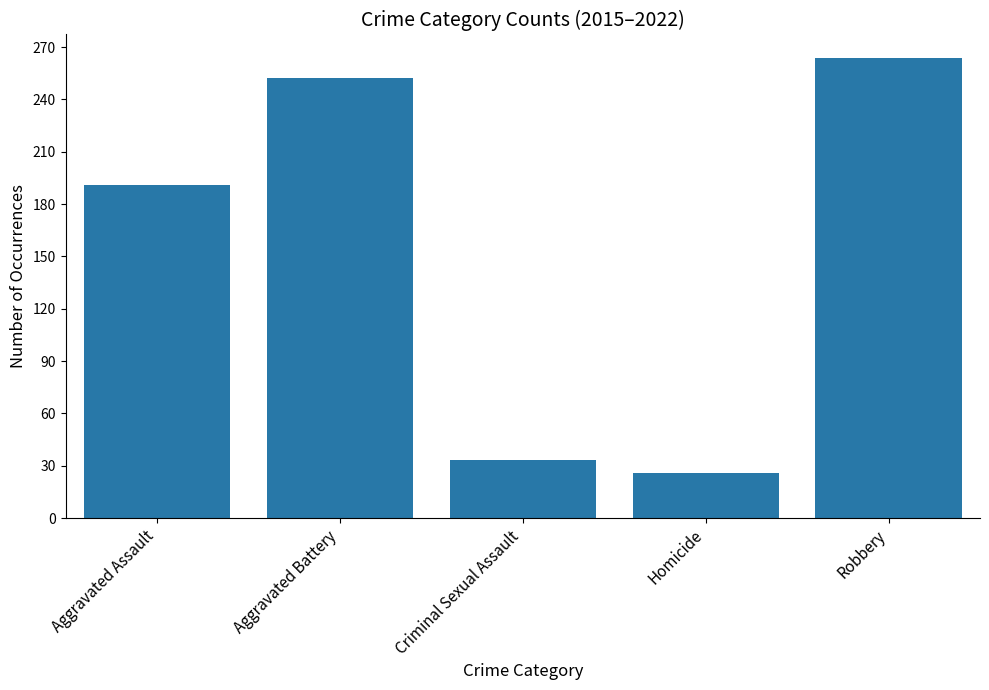

Count the number of data series in this chart.

1